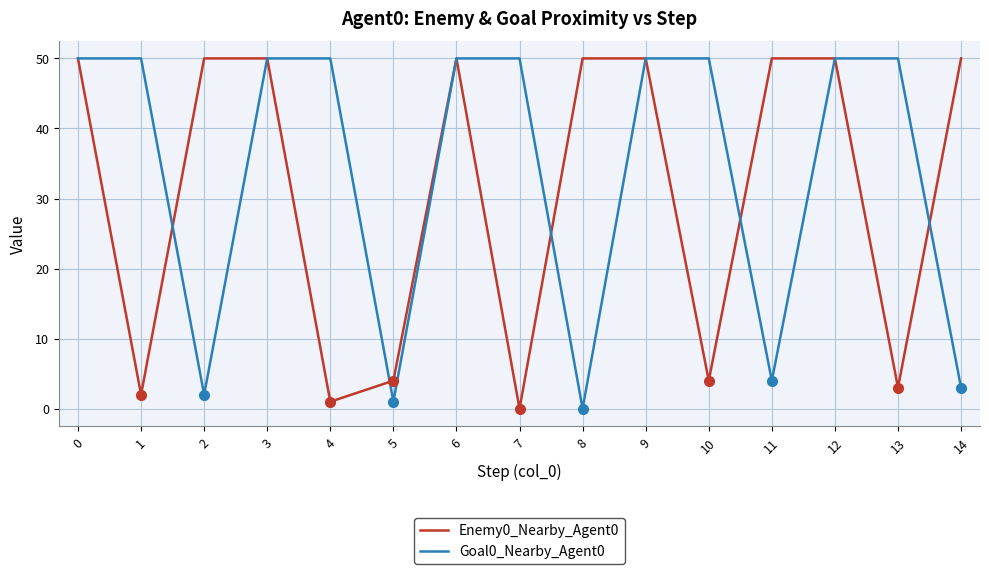

What is the total value across all series at 13?

53